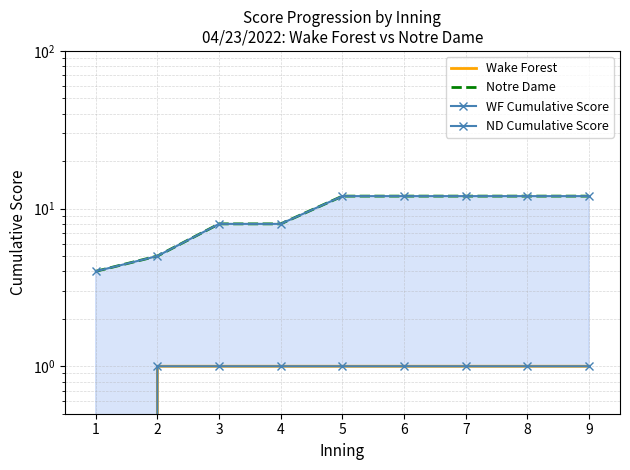

Reading left to right, what are all the values shown in this chart?

Wake Forest: 1=0	2=1	3=1	4=1	5=1	6=1	7=1	8=1	9=1
Notre Dame: 1=4	2=5	3=8	4=8	5=12	6=12	7=12	8=12	9=12
WF Cumulative Score: 1=0	2=1	3=1	4=1	5=1	6=1	7=1	8=1	9=1
ND Cumulative Score: 1=4	2=5	3=8	4=8	5=12	6=12	7=12	8=12	9=12